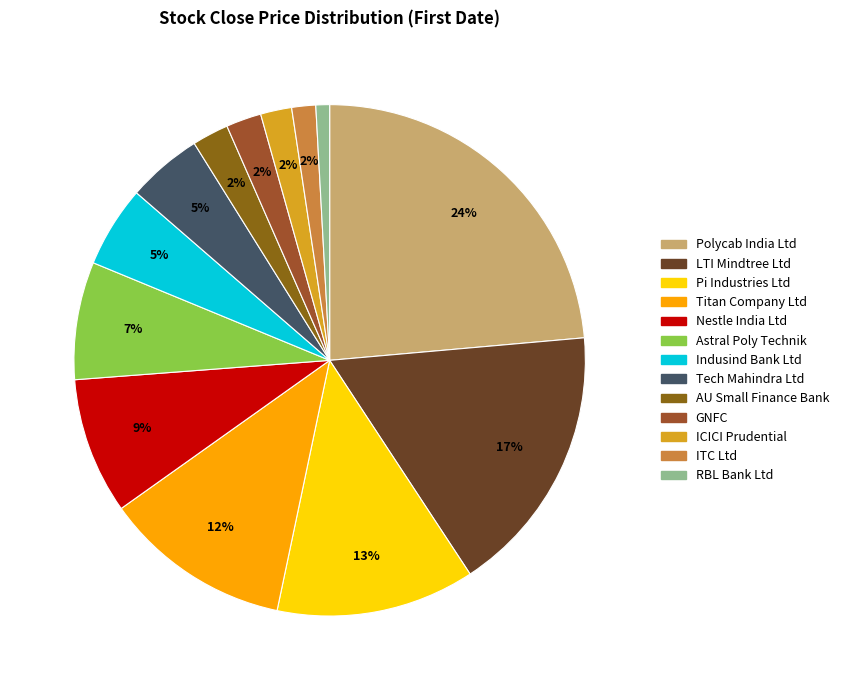

Which slice is the largest?

Polycab India Ltd